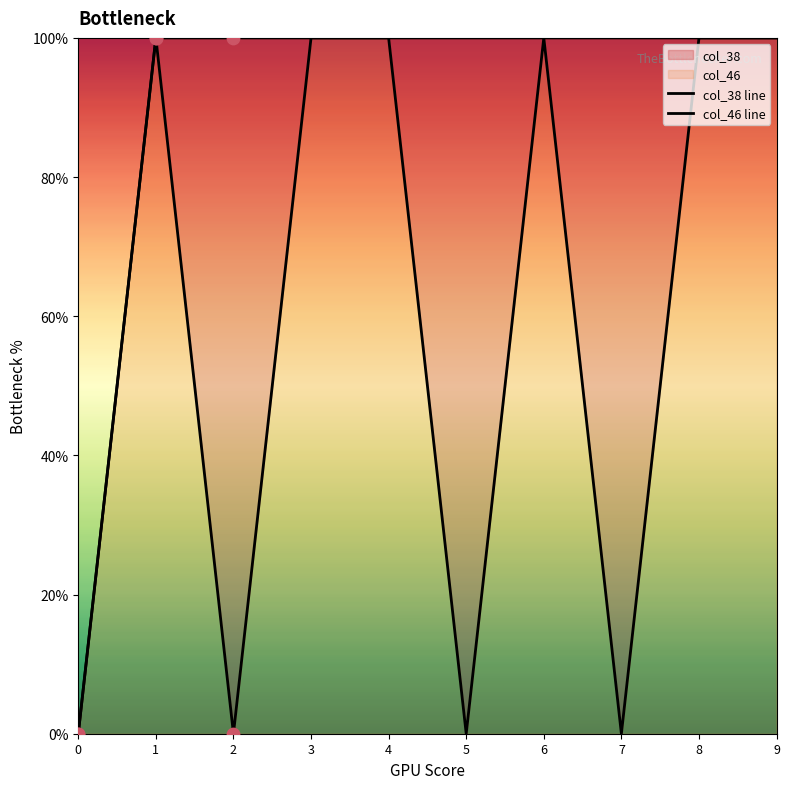

Which series has the largest total across all categories?

col_46